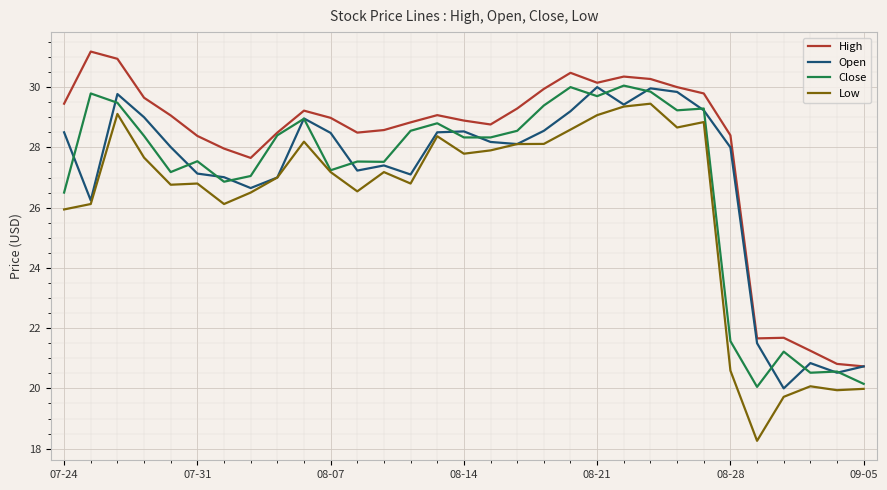

Which series has the largest total across all categories?

High